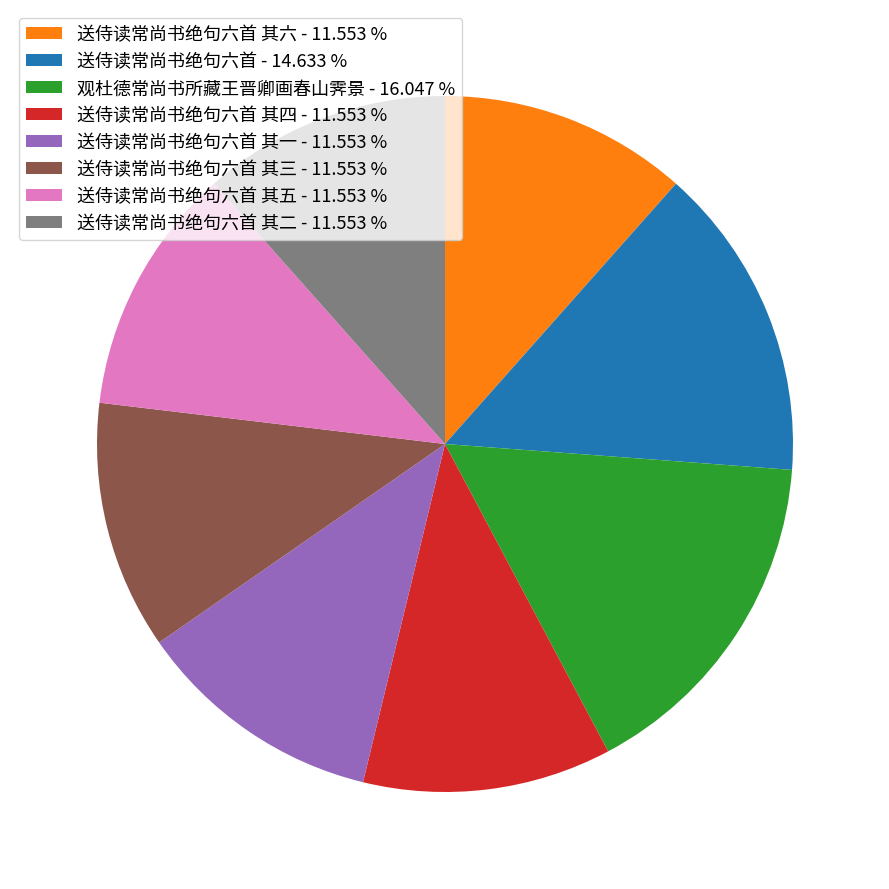

Approximately how many times larger is the value at 送侍读常尚书绝句六首 其四 - 11.553 % compared to 送侍读常尚书绝句六首 其三 - 11.553 %?

1.0